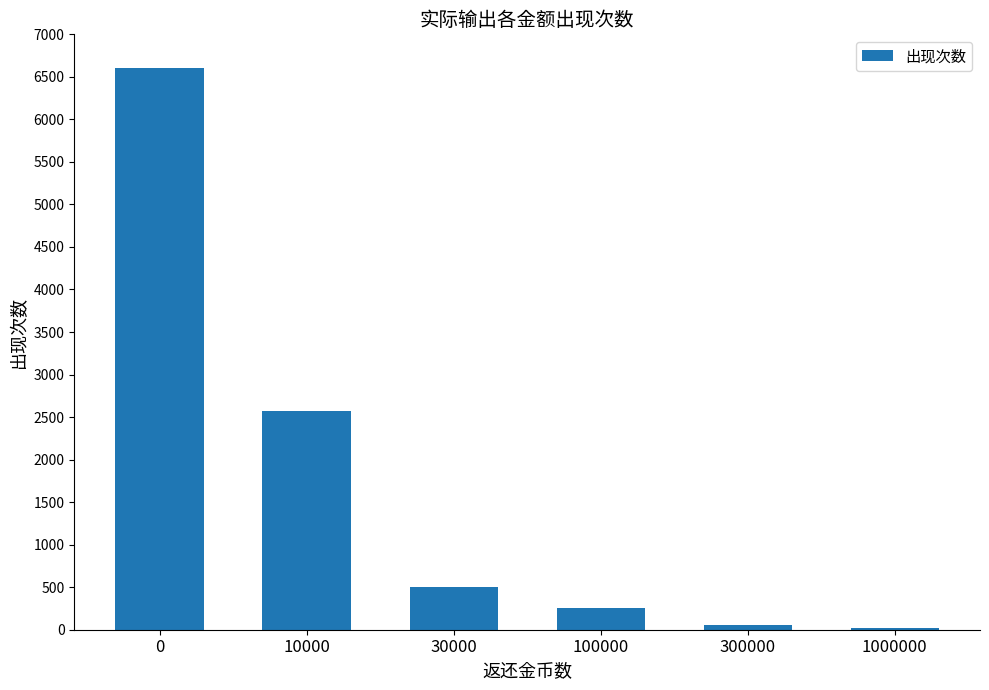

True or false: the data shows 2566 at 10000.

True